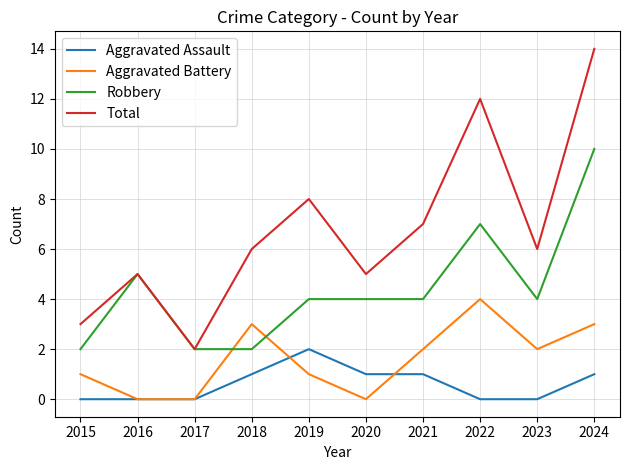

Count the number of categories in the chart.

10